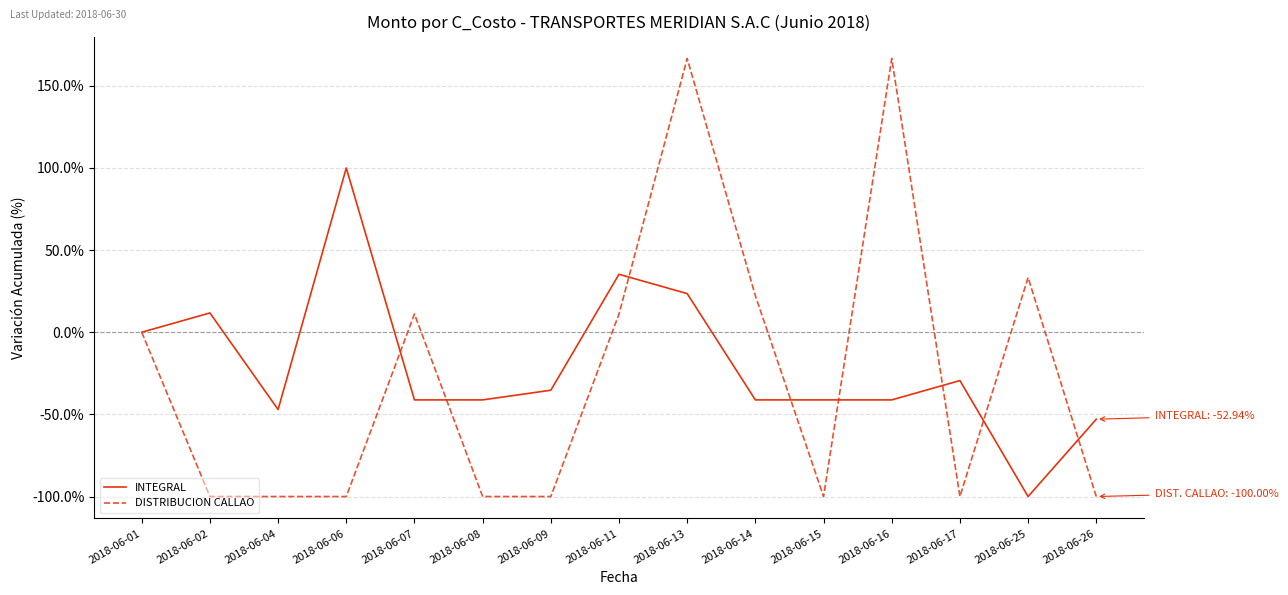

At which category does INTEGRAL reach its first local valley?

2018-06-04